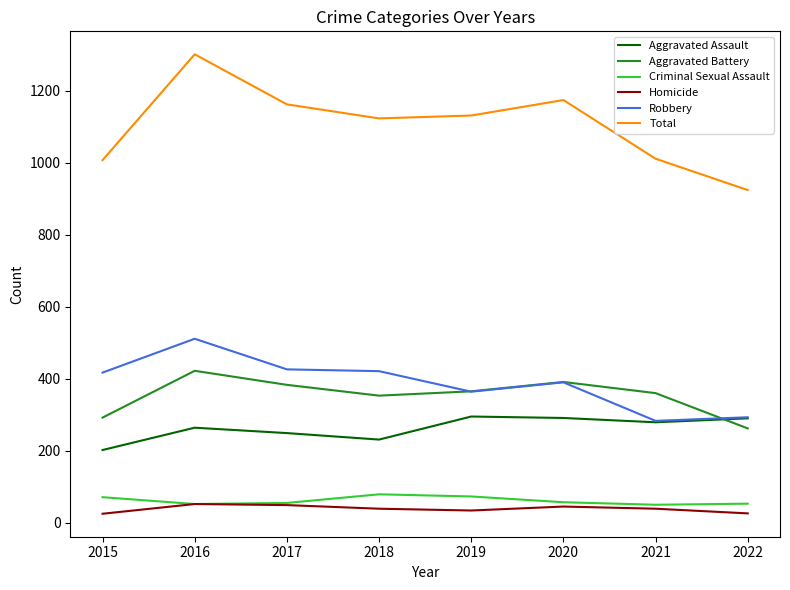

Which series has the widest spread of values?

Total